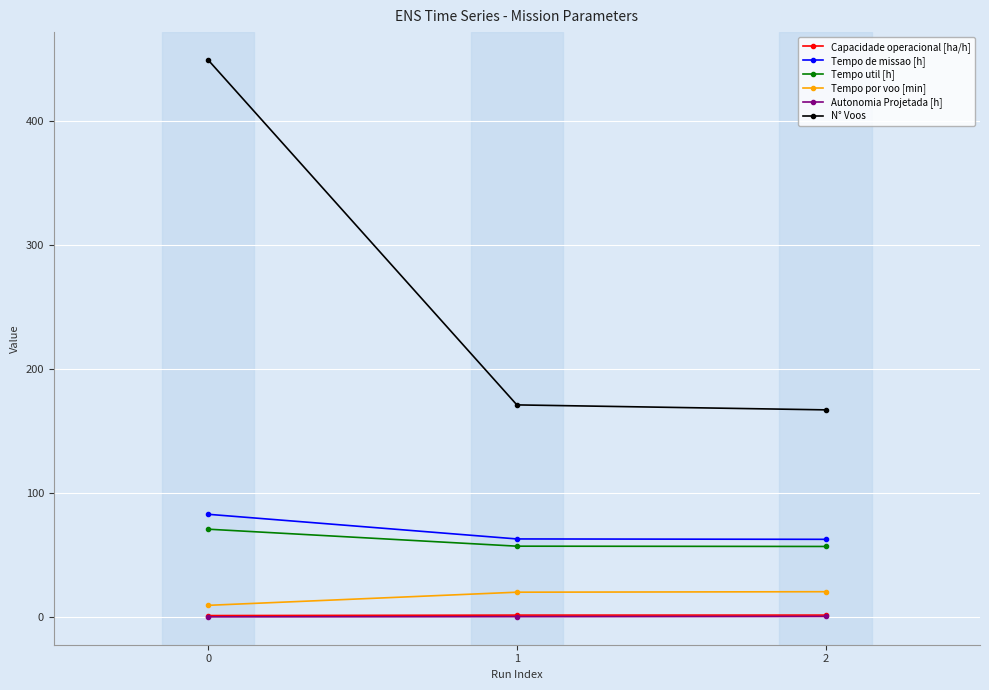

How many data points does each series have?

3